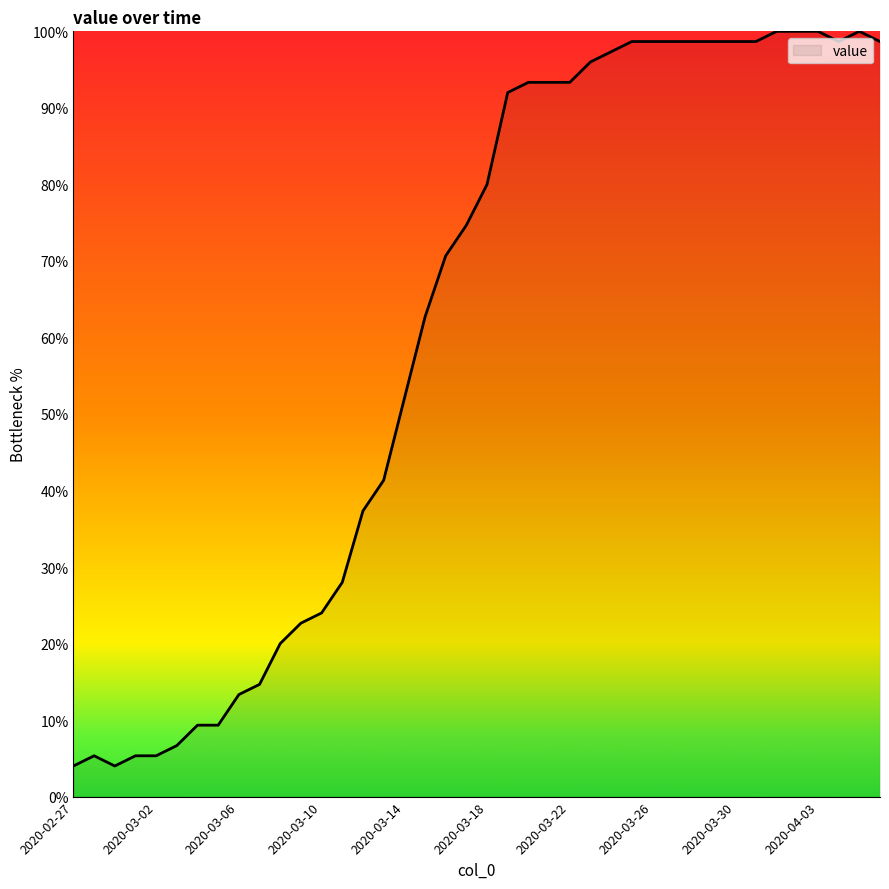

What is the maximum value shown in the chart?

100.0